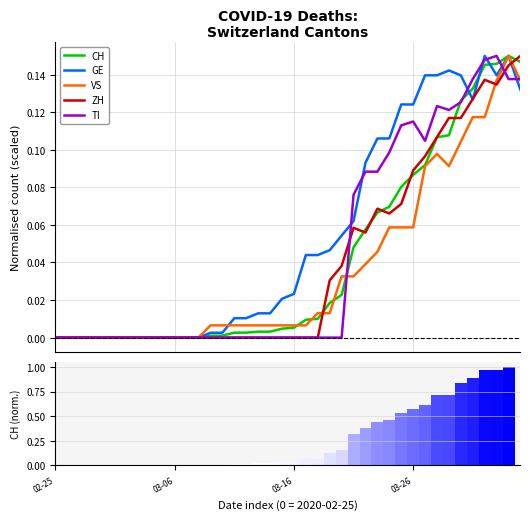

What is the label of the 10th bar from the left?

9